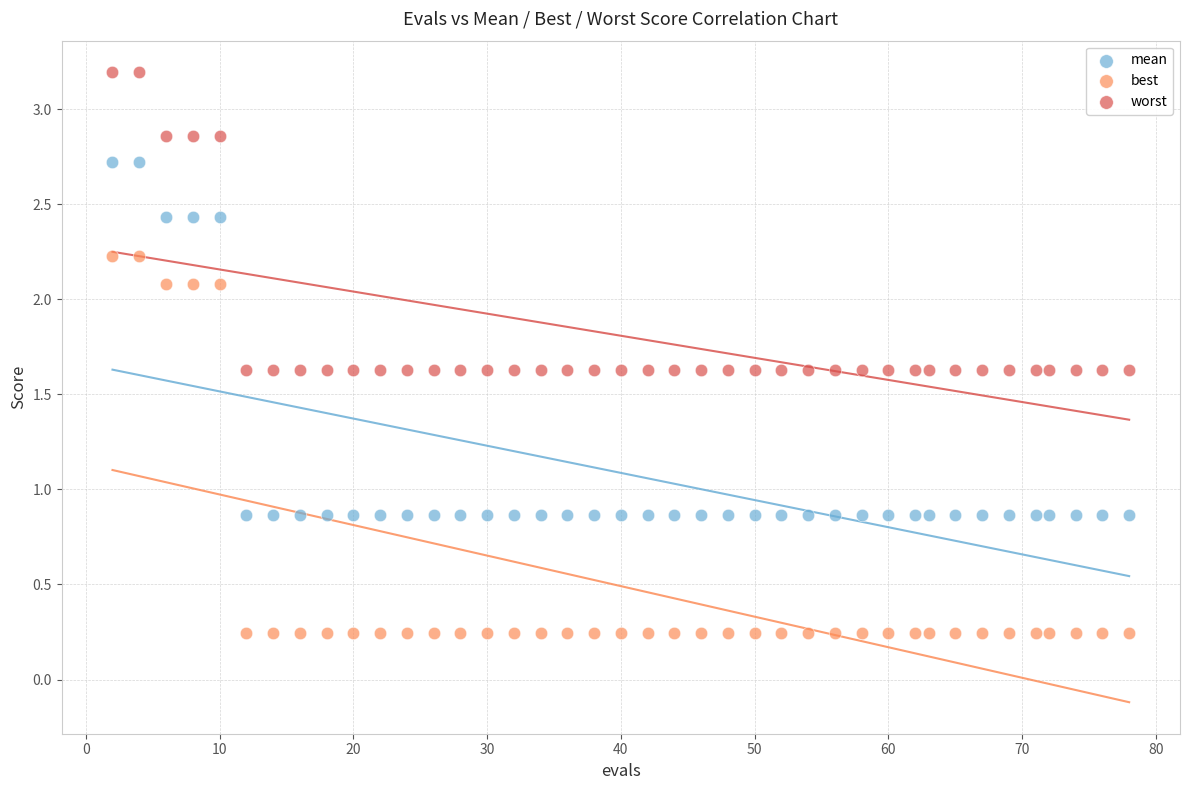

Which series contains the lowest Y value?

best